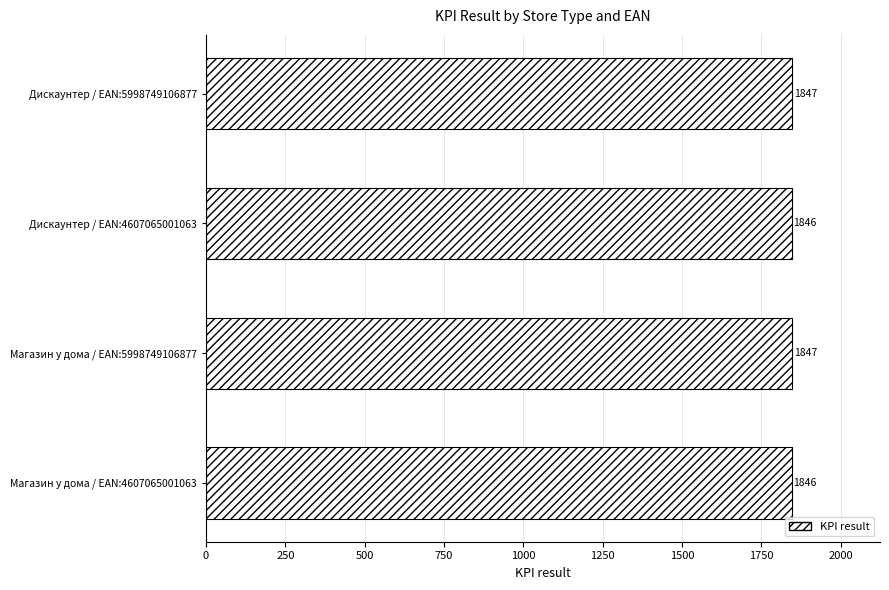

Count the values in the range 1846 to 1847.

4